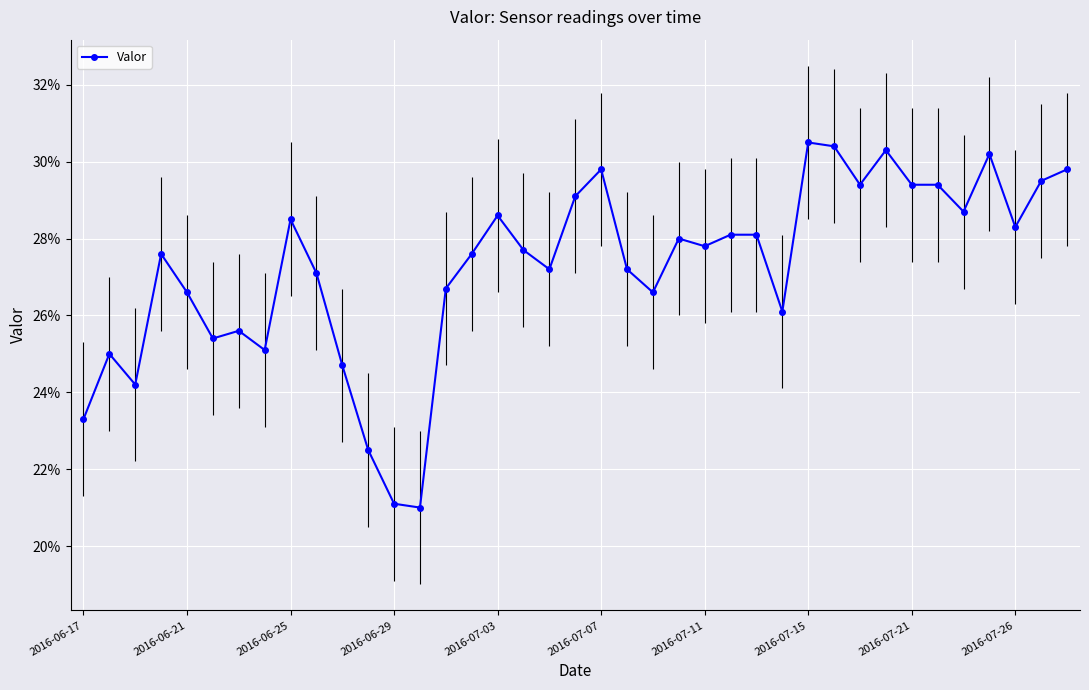

What is the difference between the maximum and minimum values?

0.1